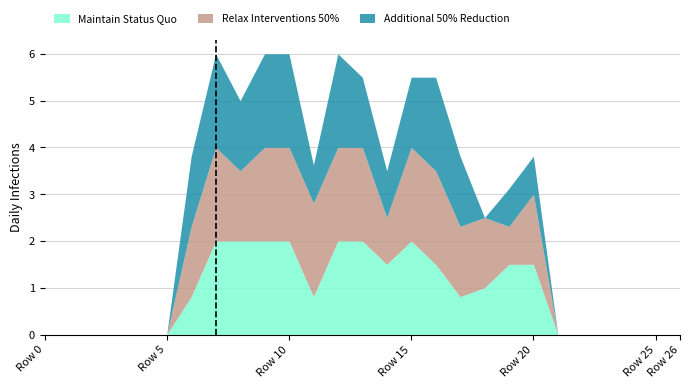

What are all the series names shown in the legend?

Maintain Status Quo, Relax Interventions 50%, Additional 50% Reduction